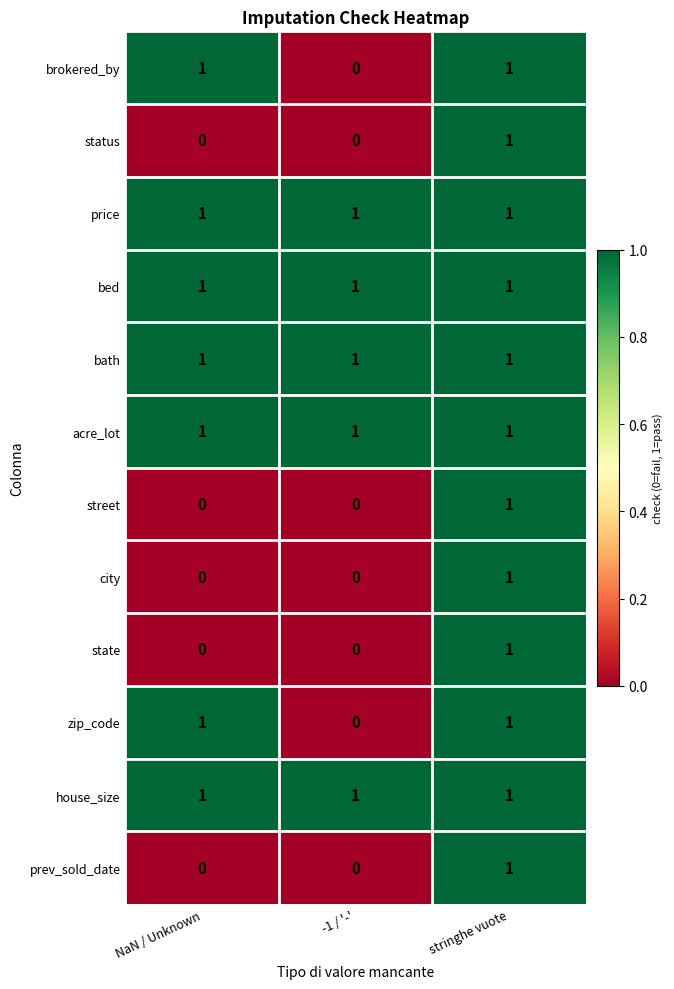

What is the sum of all bath values?

3